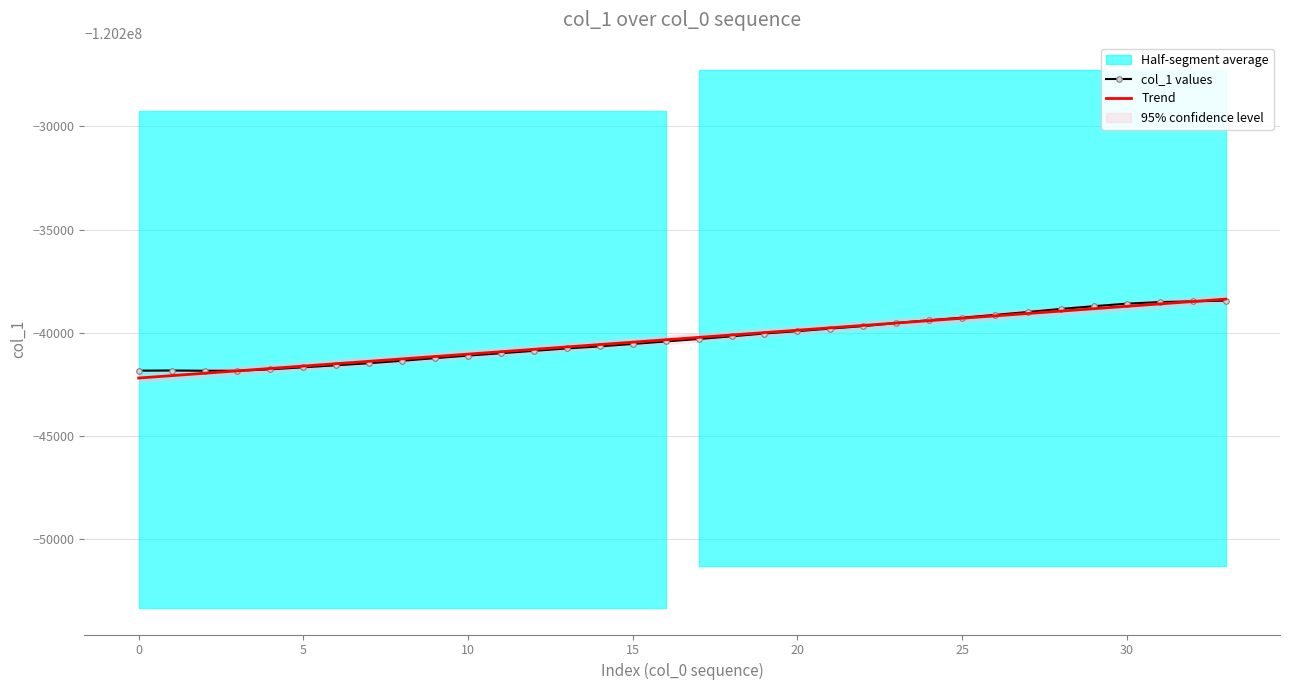

Read the Trend value at 5.

-120241955.4